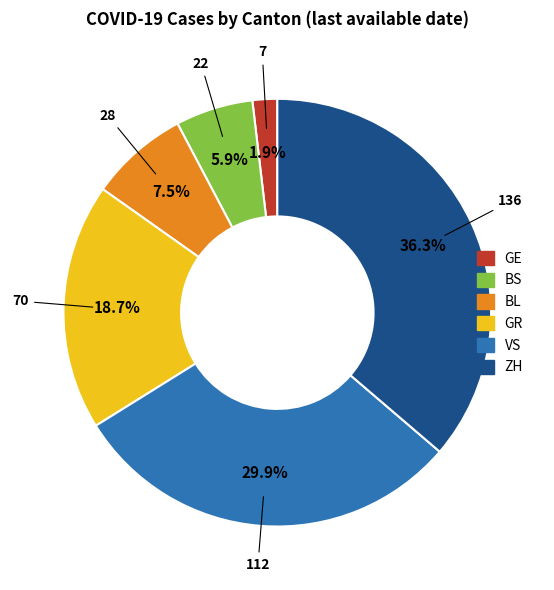

Is there any slice that represents more than half of the pie?

No